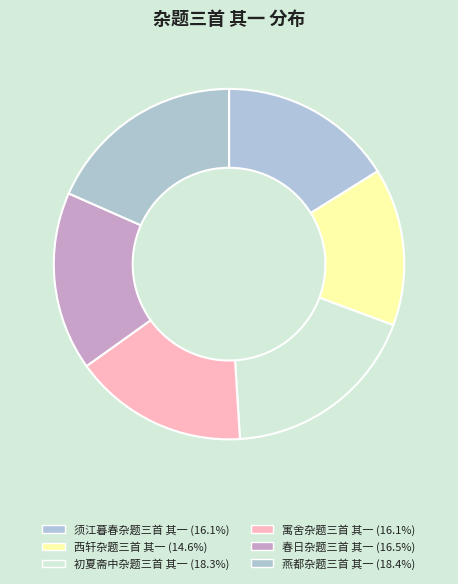

Which category has the smallest portion of the pie?

西轩杂题三首 其一